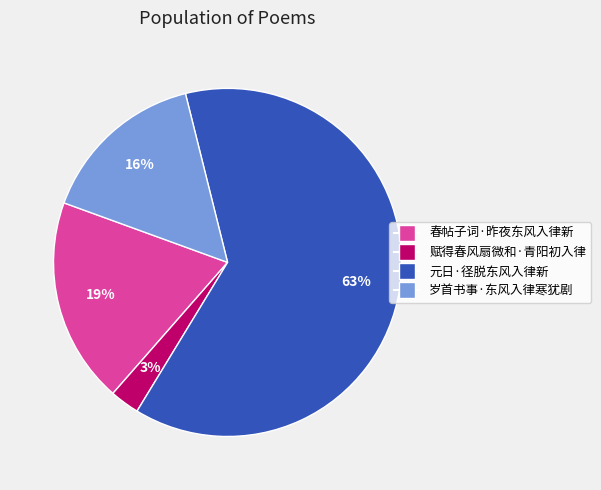

The 春帖子词·昨夜东风入律新 slice represents 19% of the pie. True or false?

True